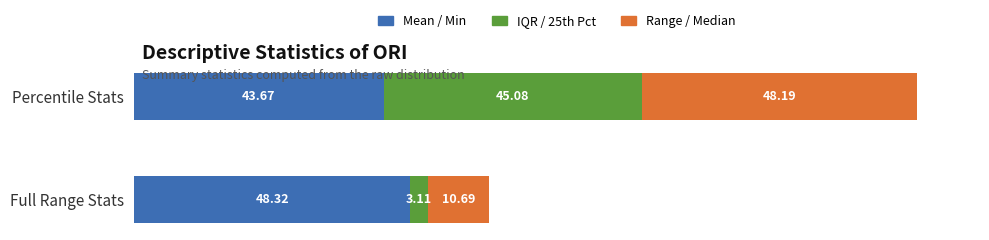

At which category is the sum across all series the highest?

Percentile Stats